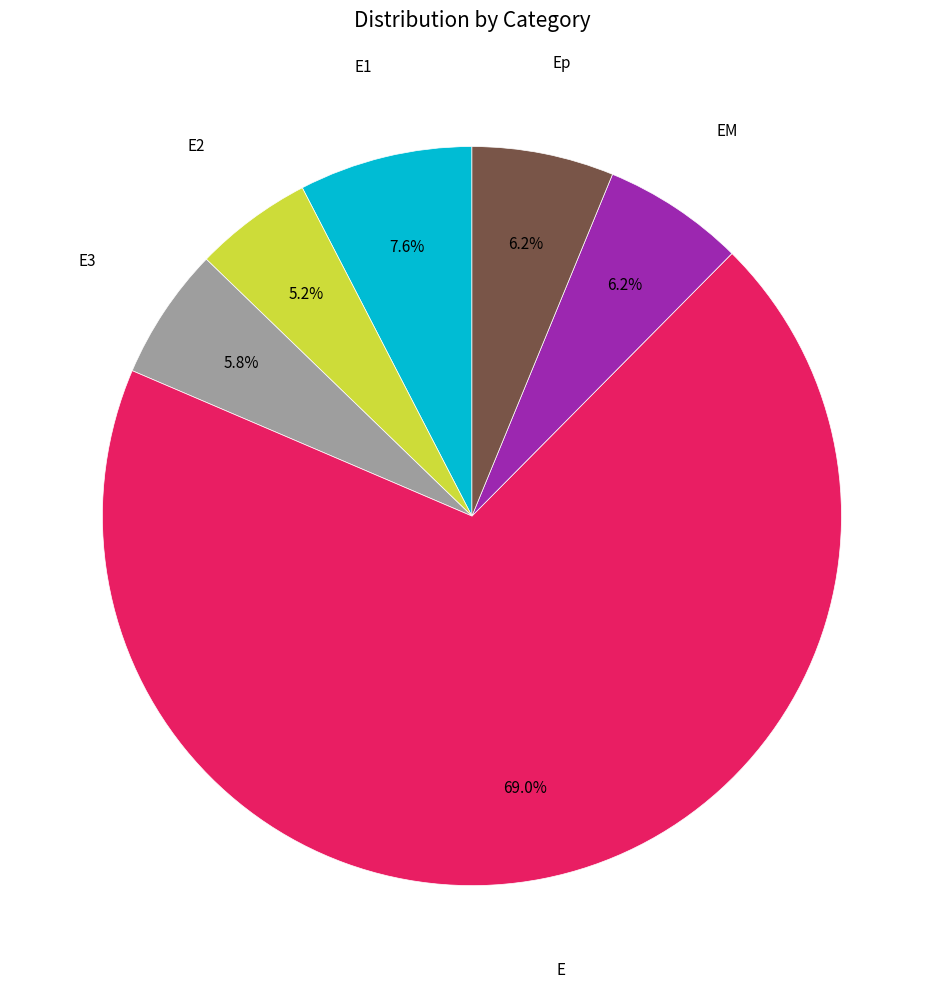

Is there a majority slice in this chart?

Yes